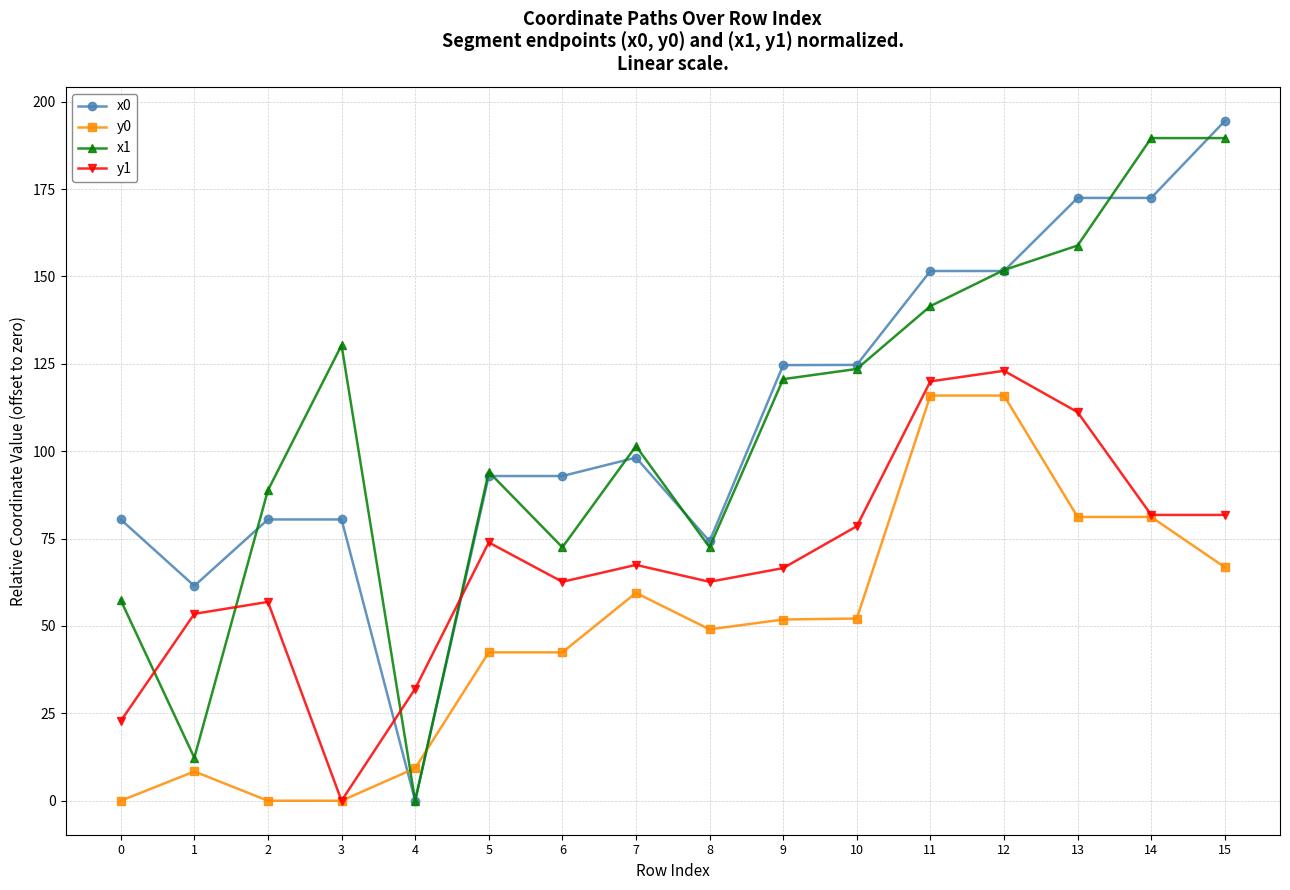

Is the value of x1 at 13 greater than the value of x0 at 10?

Yes